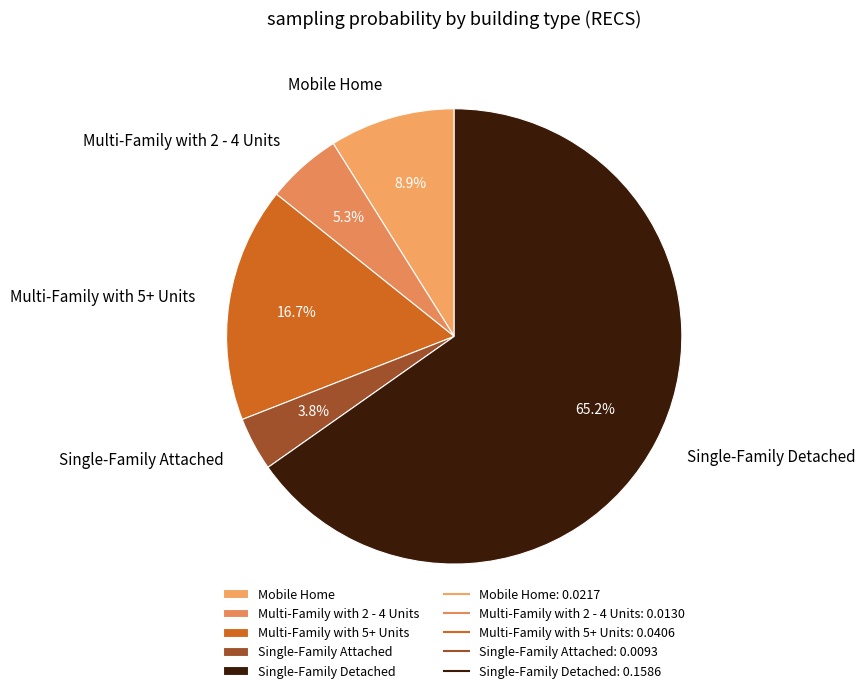

How much of the chart is everything except Mobile Home?

91.1%